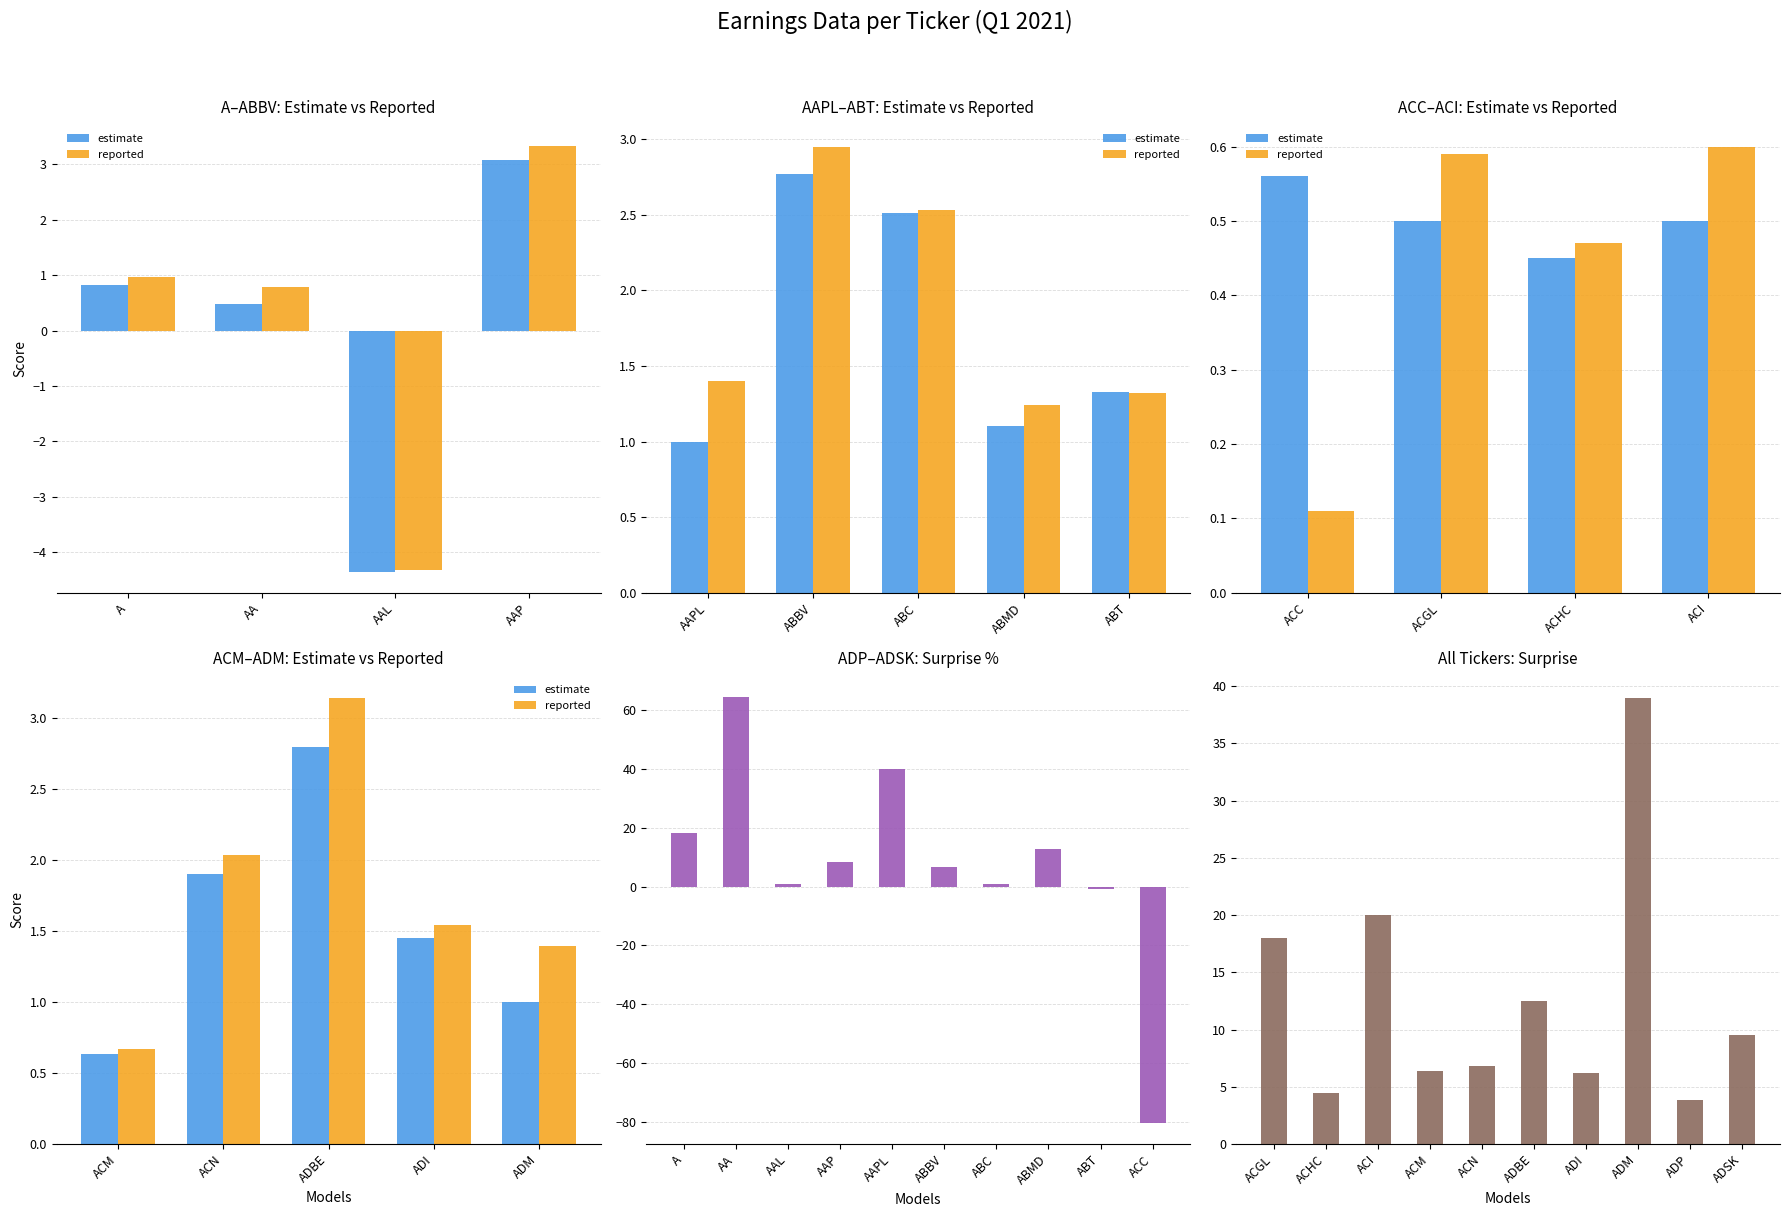

What is the total value across all series at ABBV?

12.4